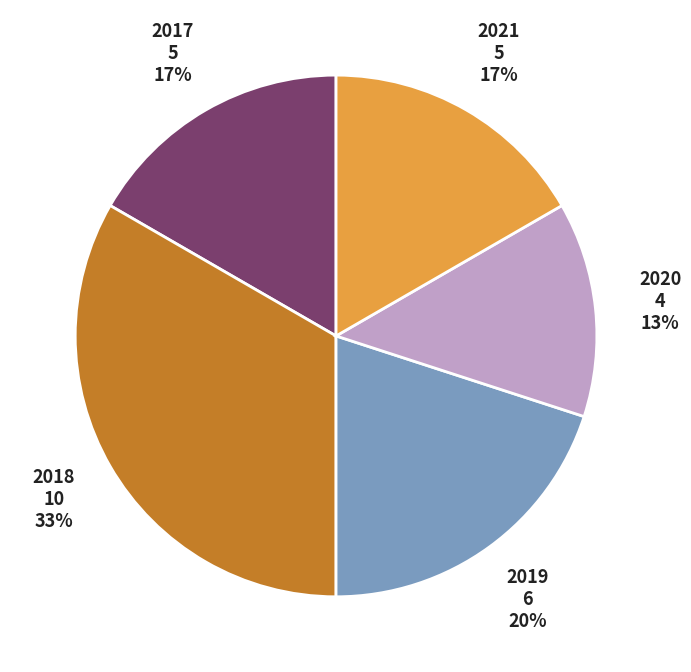

Does 2018 account for over 50% of the chart?

No